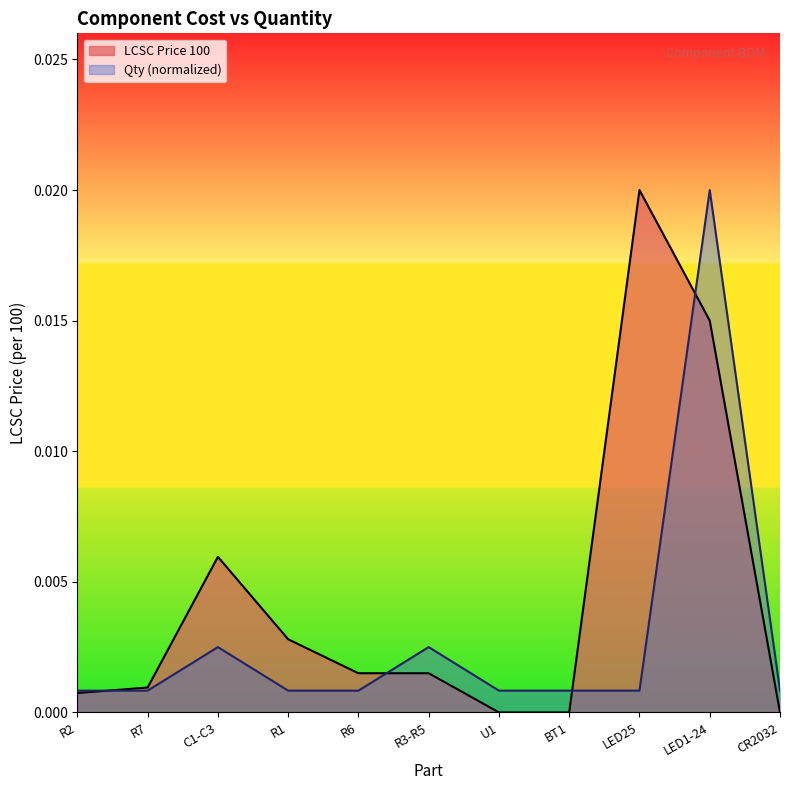

How many series are shown in this chart?

2